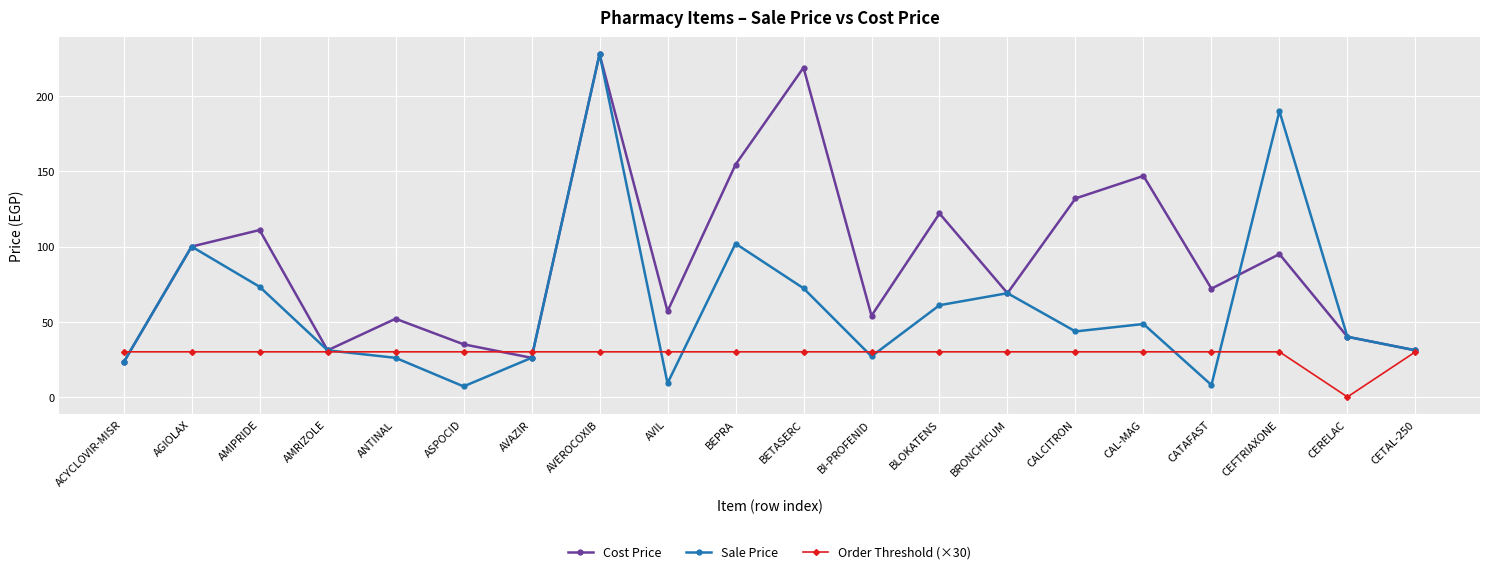

The value of Sale Price at BEPRA is 144.1. True or false?

False